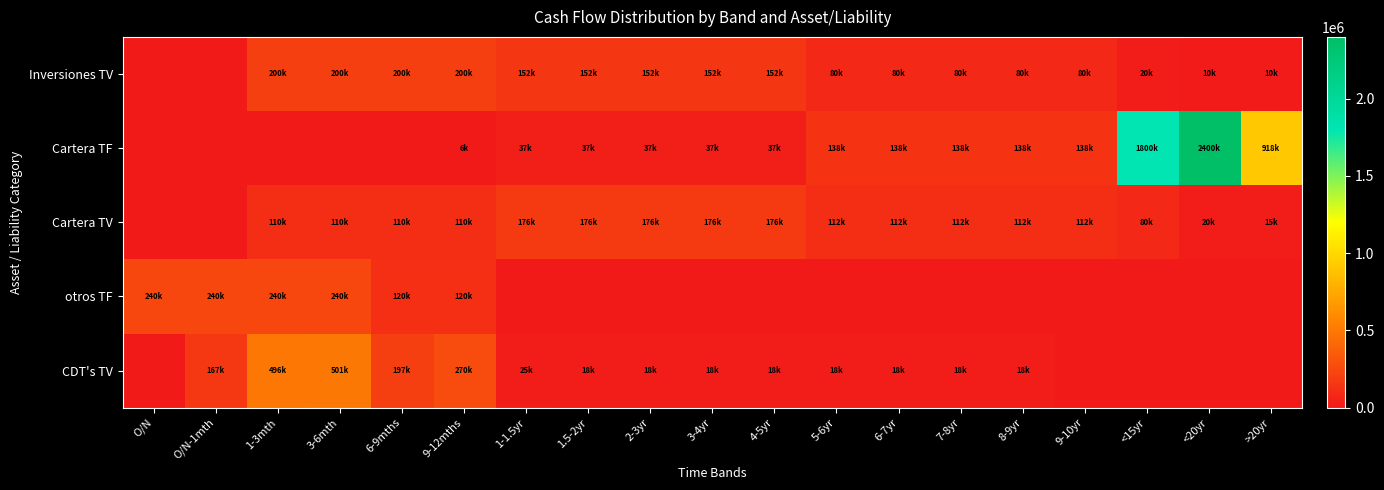

How many categories are shown in the chart?

19